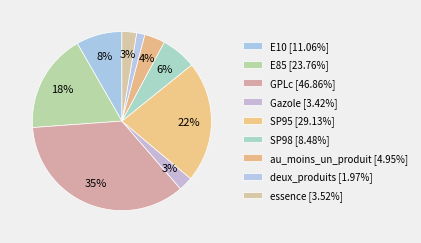

Is there a majority slice in this chart?

No